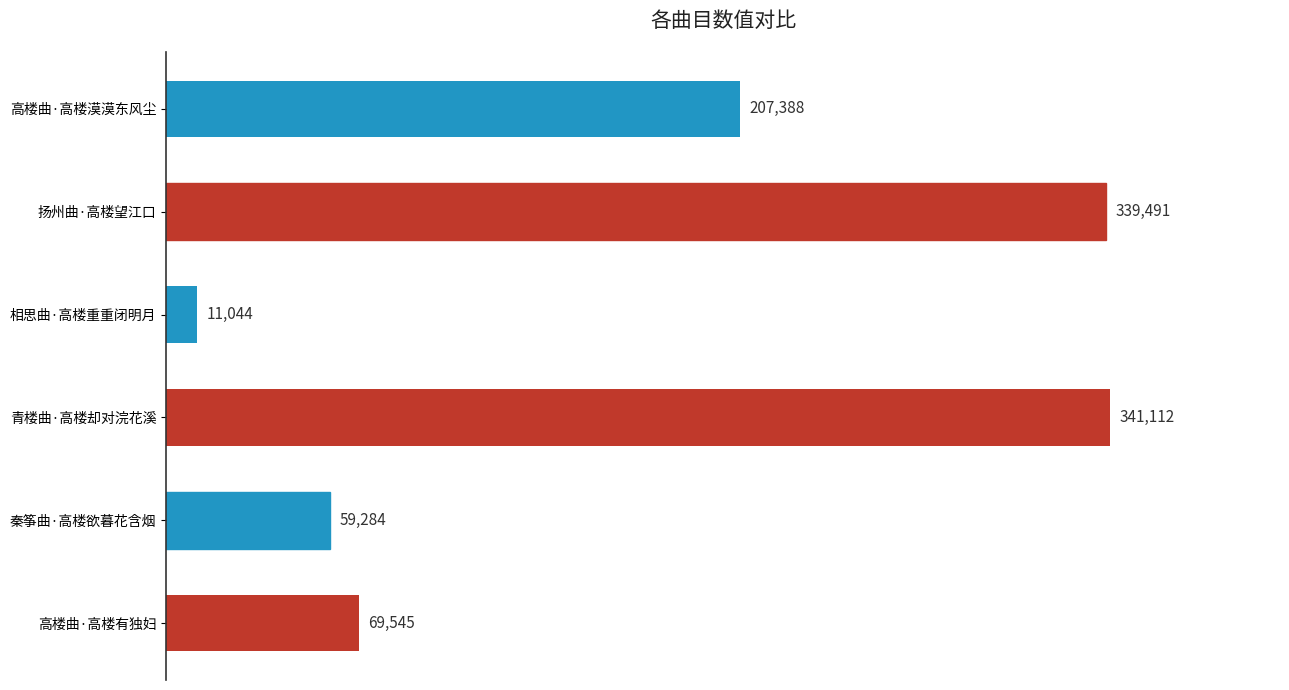

At which category does the chart reach its minimum across all series?

相思曲·高楼重重闭明月